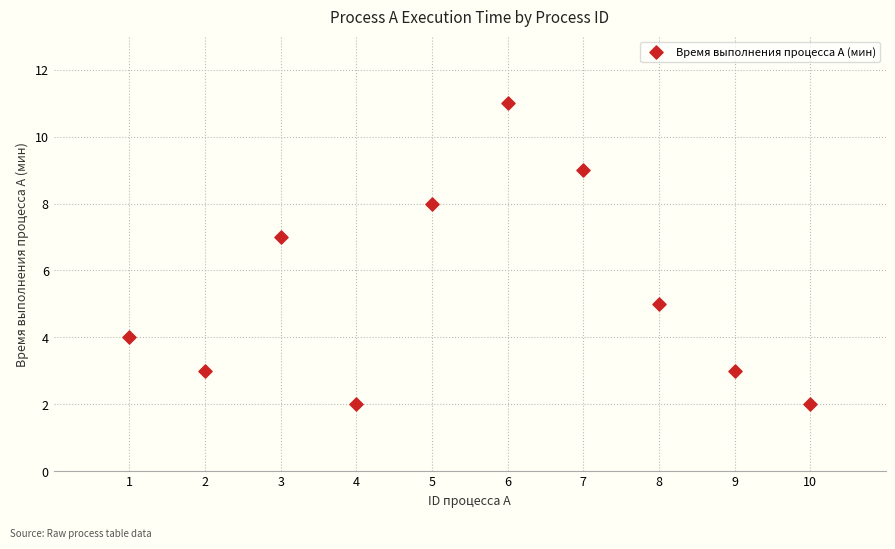

What is the average Y value?

5